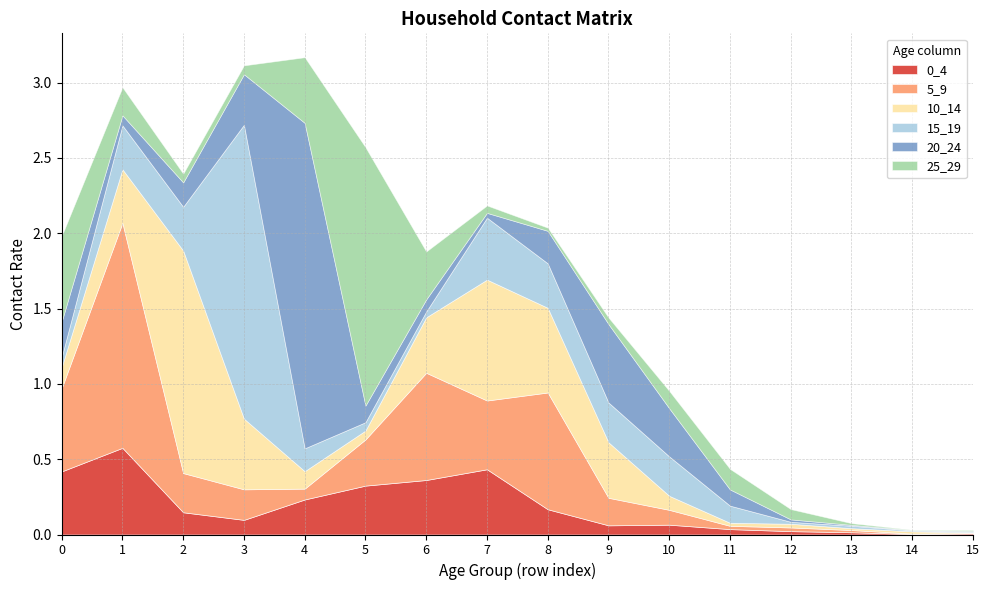

At which category does 25_29 reach its first local peak?

5